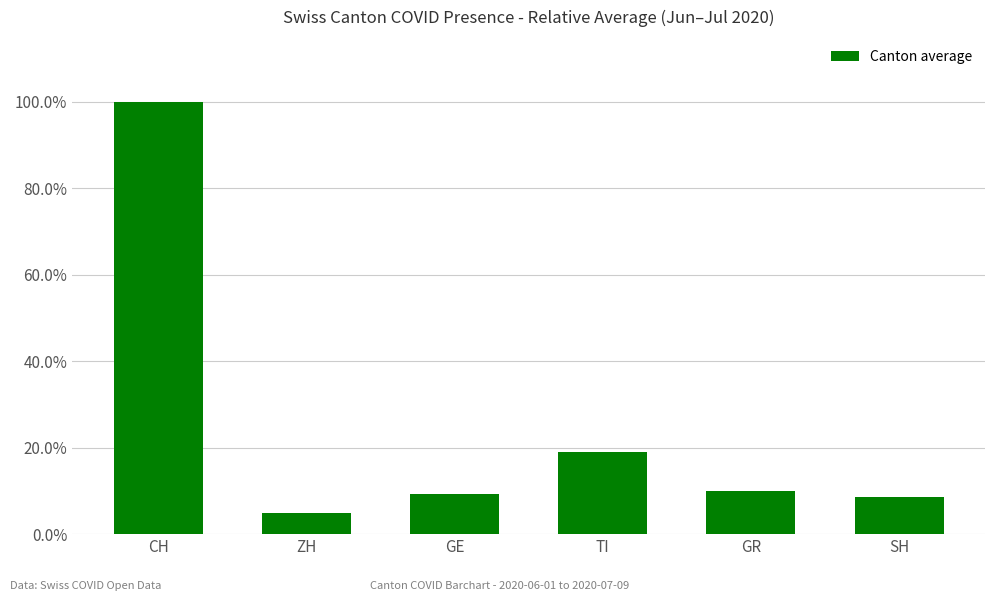

What is the difference between the maximum and minimum values?

1.0